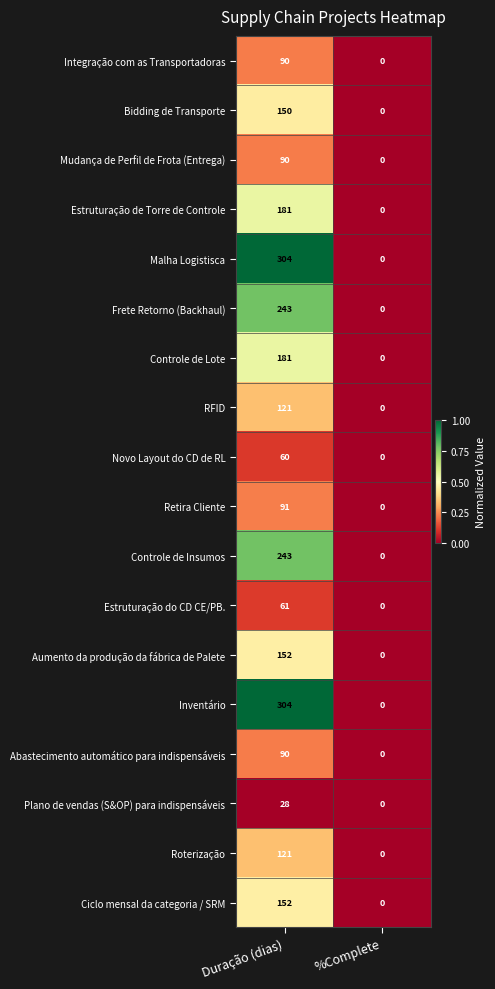

At which category is the sum across all series the highest?

Duração (dias)